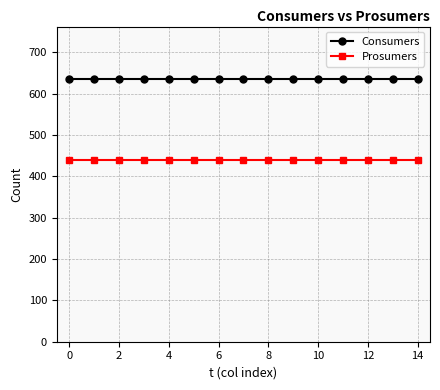

List the series in order of their overall mean, lowest first.

Prosumers, Consumers